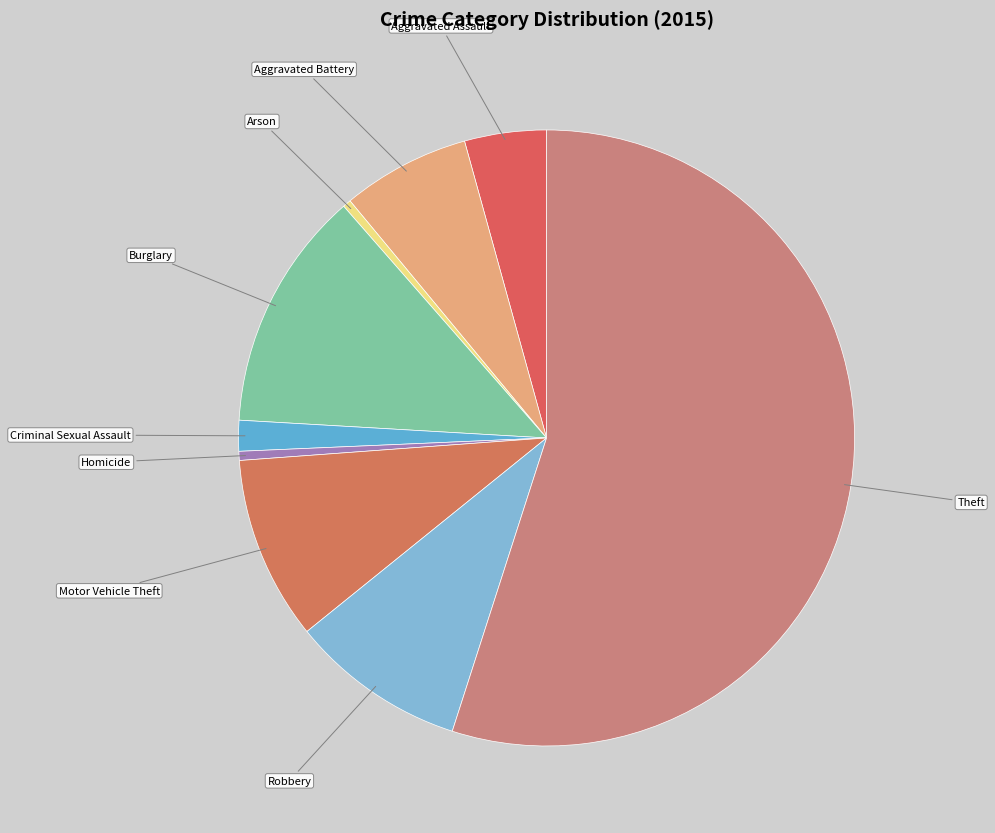

Combined, do Aggravated Battery and Homicide account for over 50%?

No